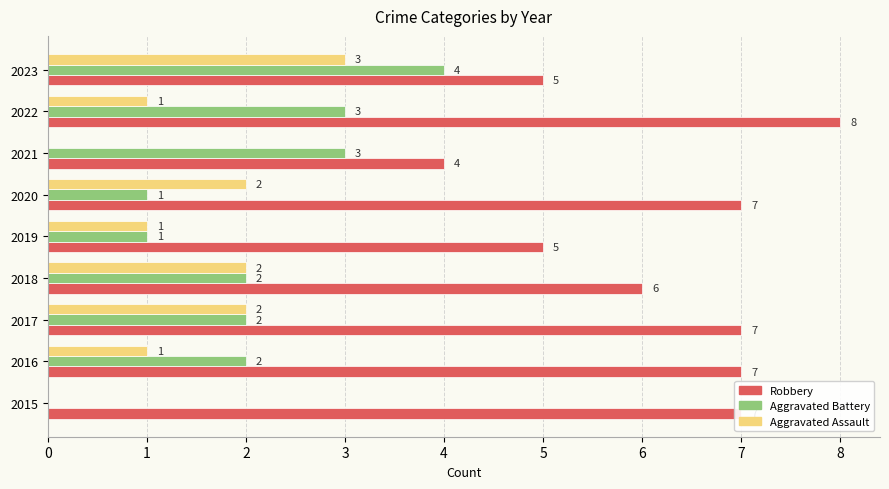

What value does the Aggravated Battery series have at 2023?

4